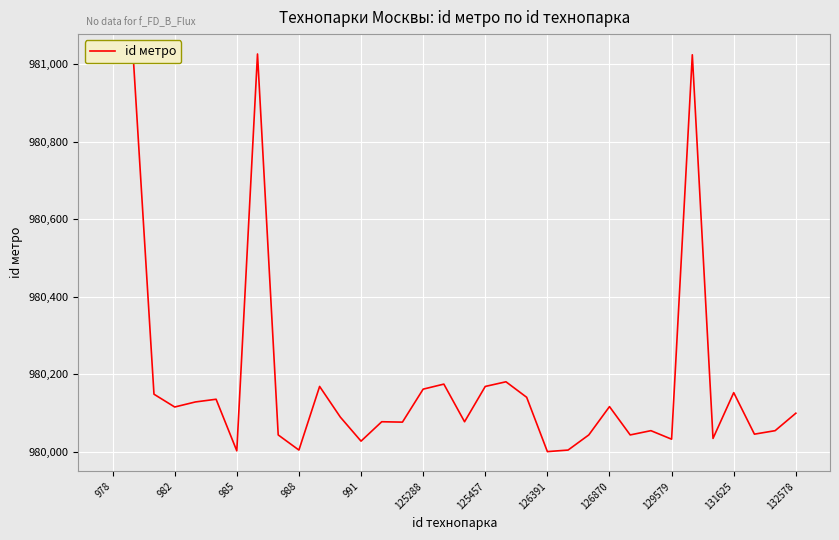

What is the maximum value shown in the chart?

981026